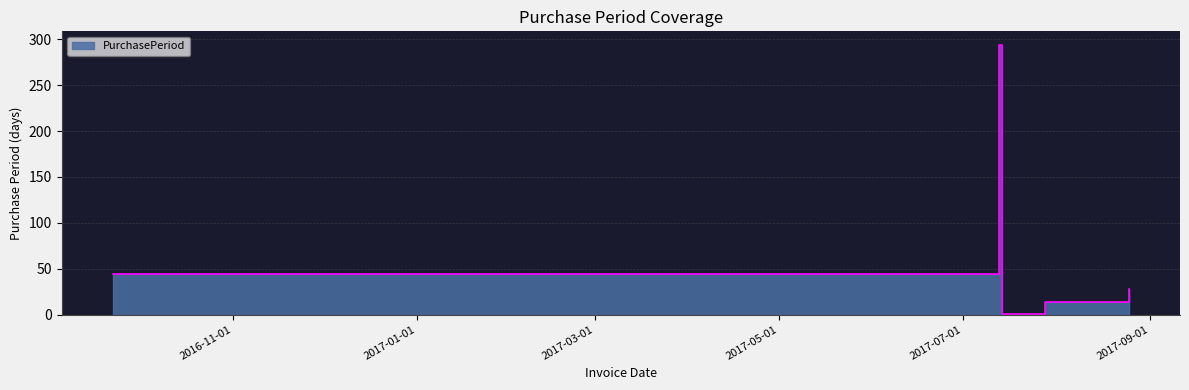

At which label is the value closest to 147?

2016-09-22